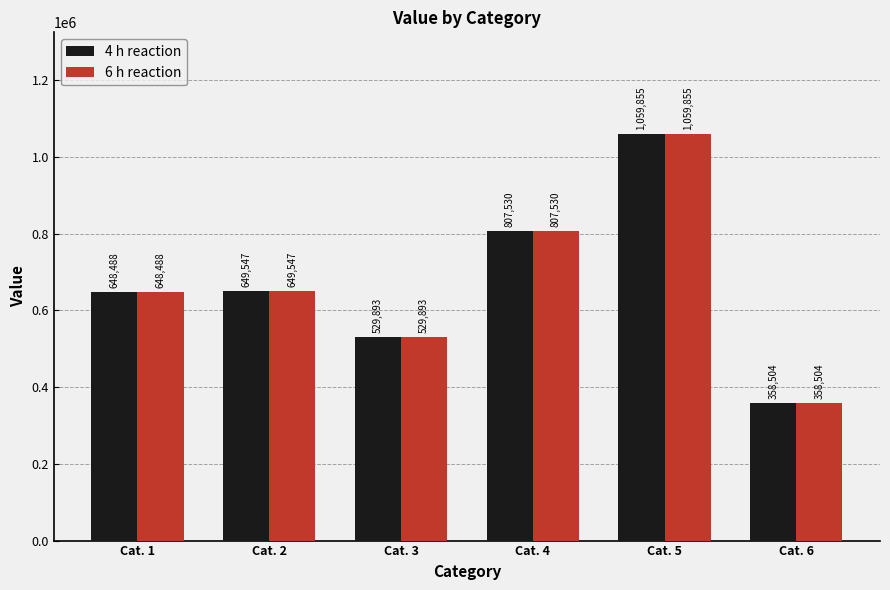

How many bars are there in each group?

2